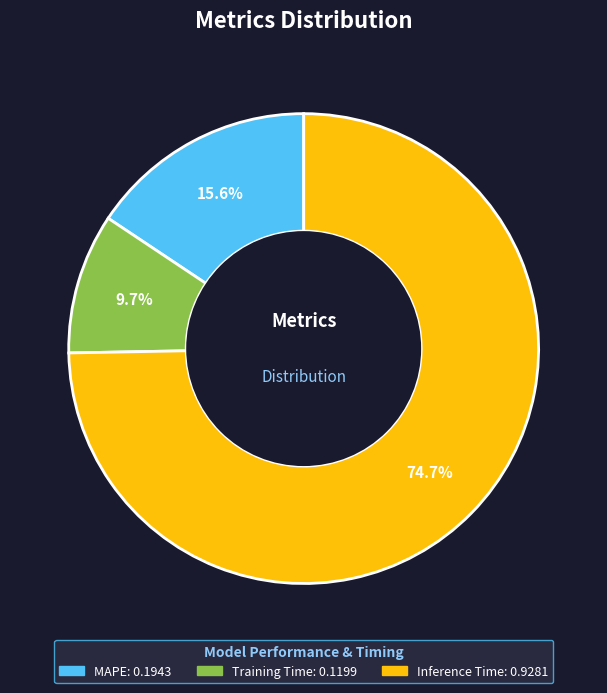

Which has a higher value, Inference Time or Training Time?

Inference Time